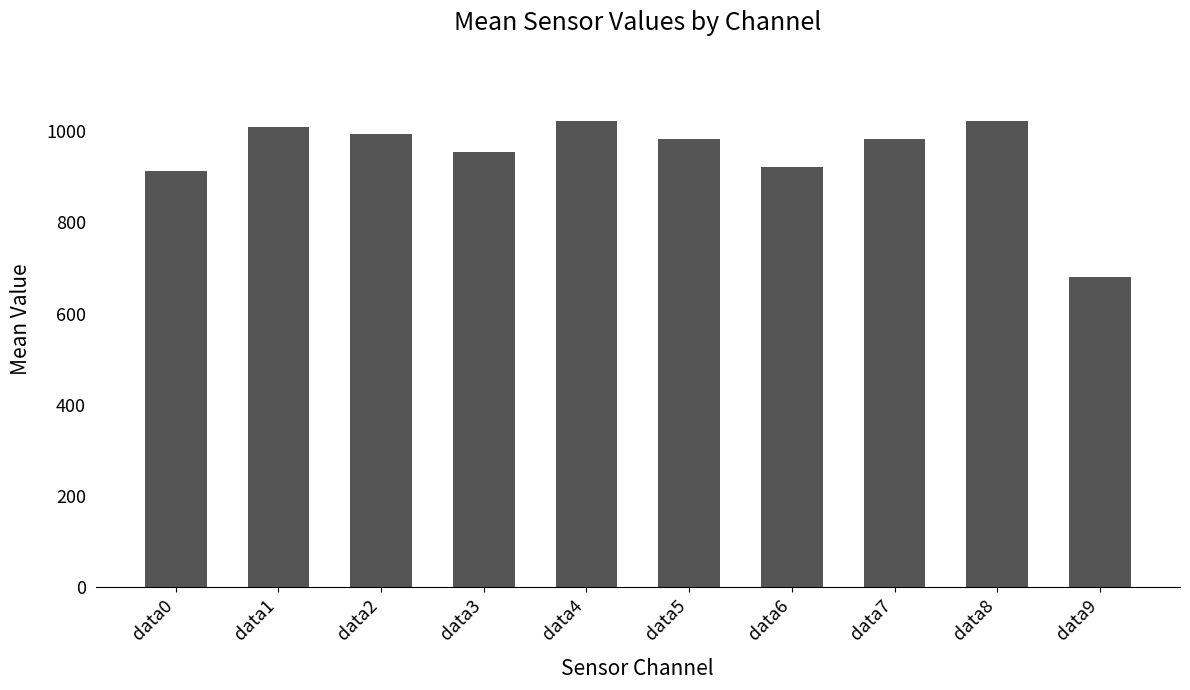

What is the difference between the values at data3 and data7?

29